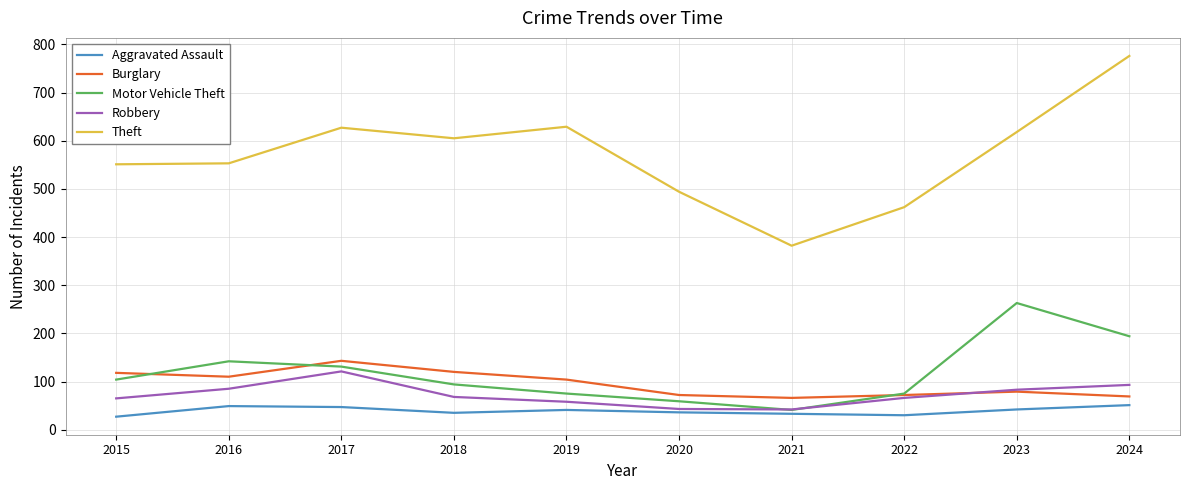

Read the Robbery value at 2021.

42